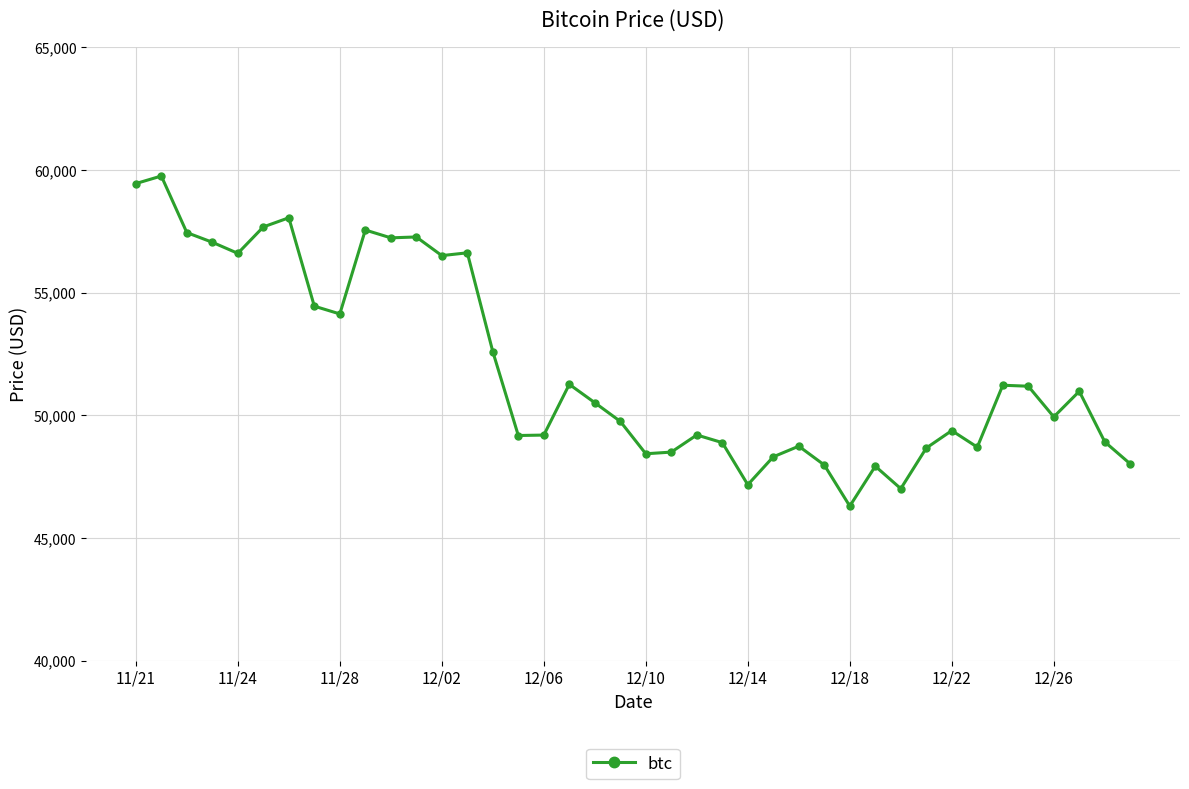

What is the difference between the maximum and minimum values?

13453